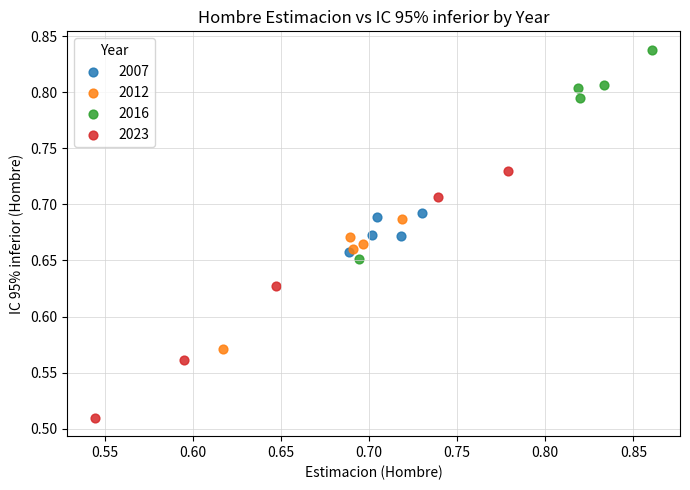

Which series has the largest Y range (max minus min)?

2023